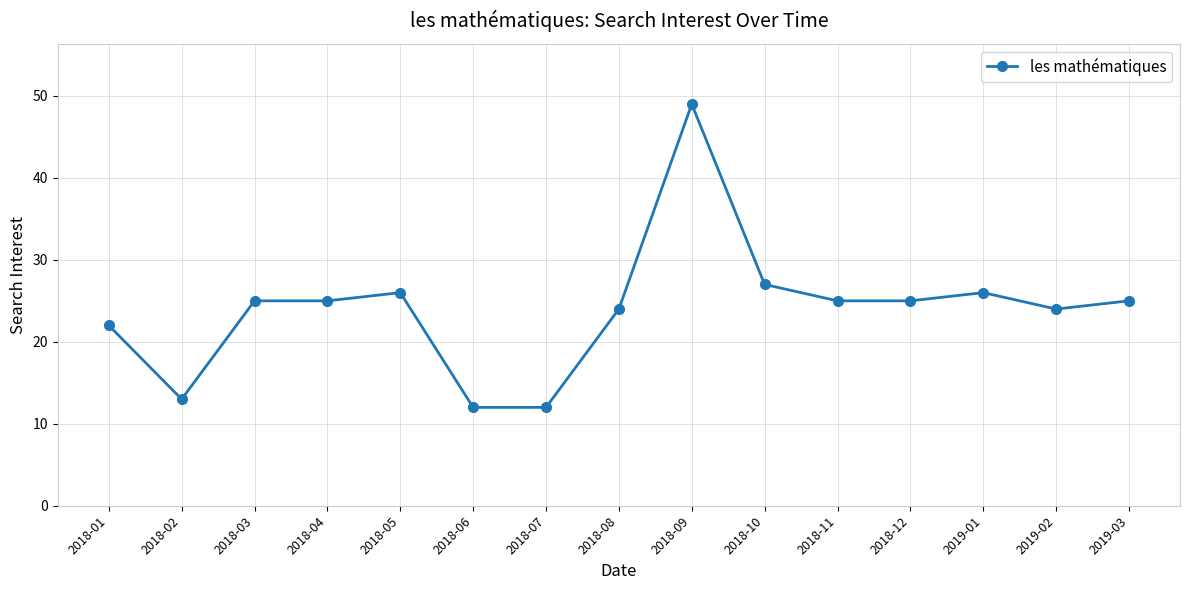

How many lines are shown in the chart?

1